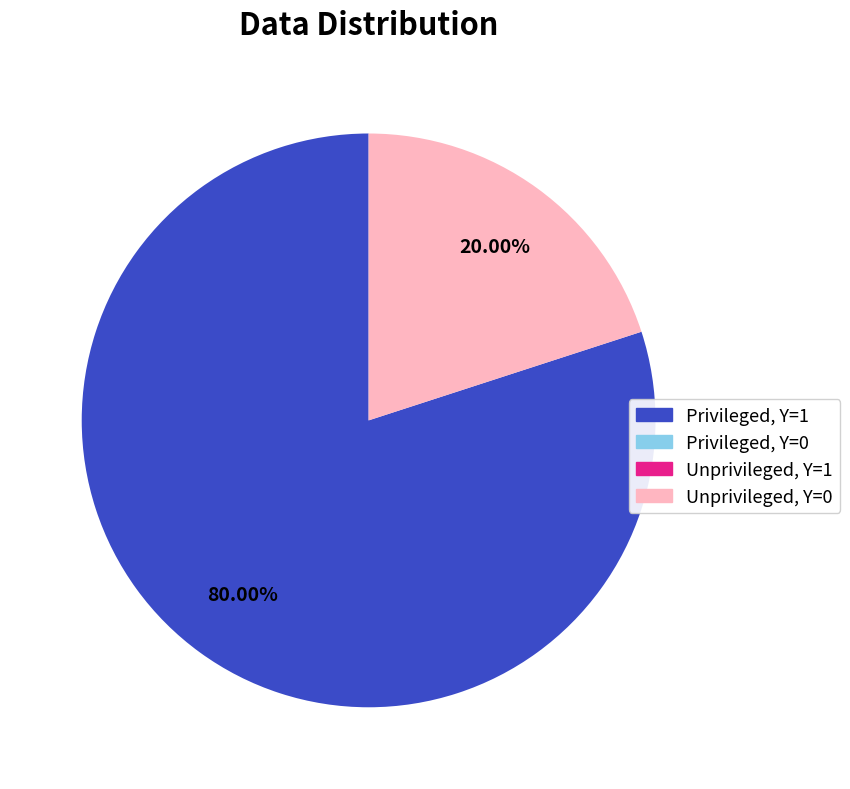

Does any single category account for the majority?

Yes